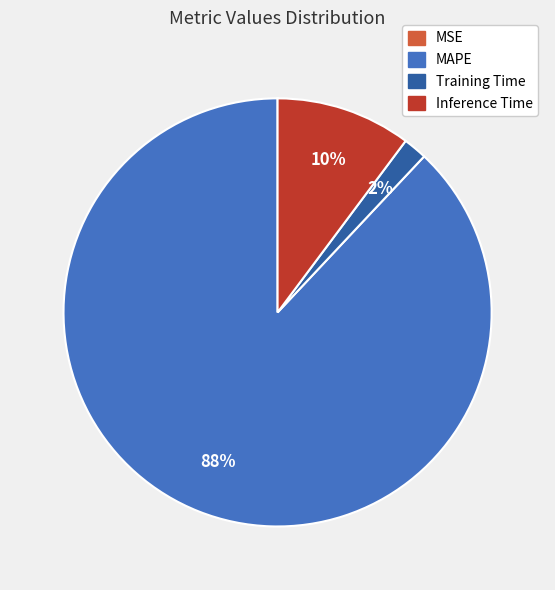

Is there any slice that represents more than half of the pie?

Yes